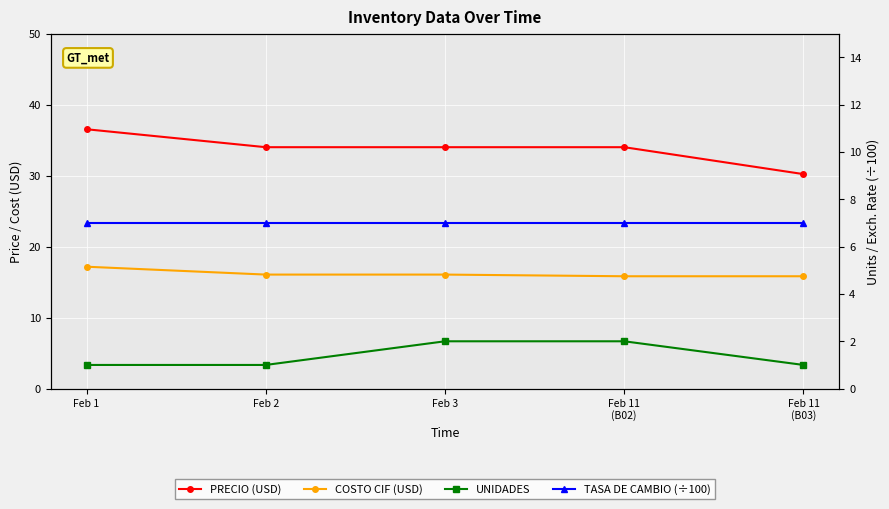

What is the total value across all series at Feb 2?

58.1